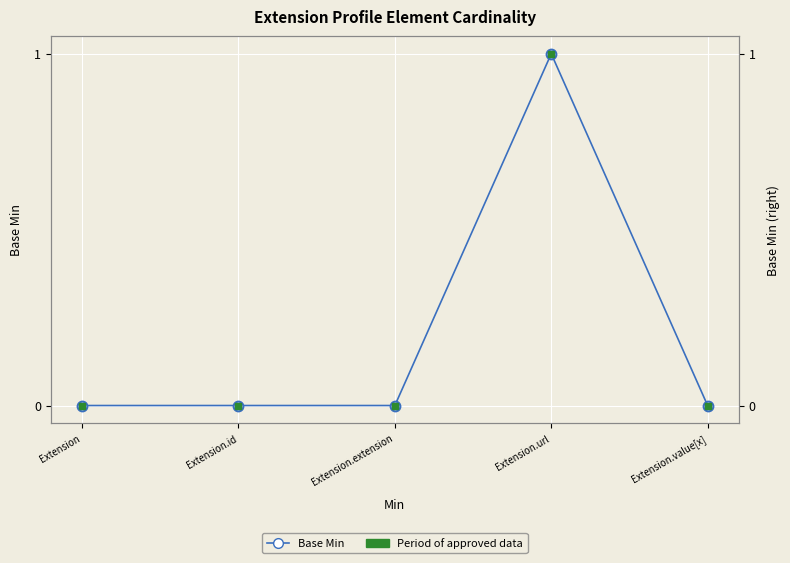

How many values in the Base Min series exceed 0?

1